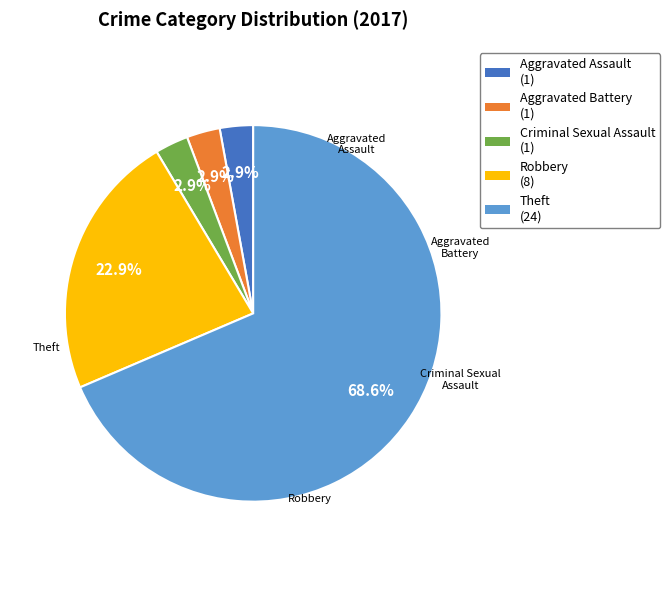

Which has a higher value, Aggravated Battery (1) or Theft (24)?

Theft (24)